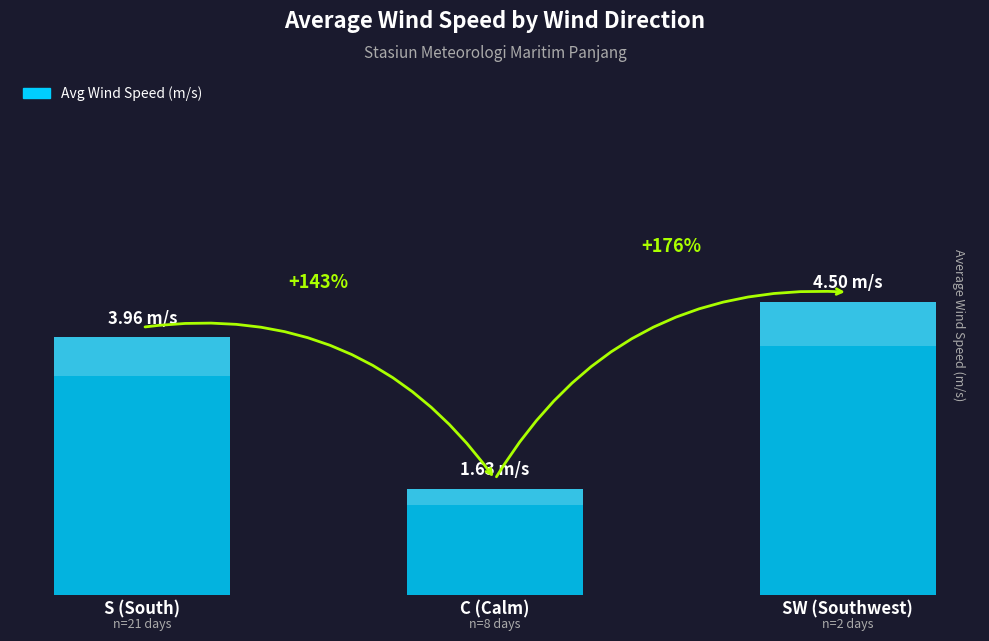

The chart shows a value of 1.6 at C (Calm). True or false?

True